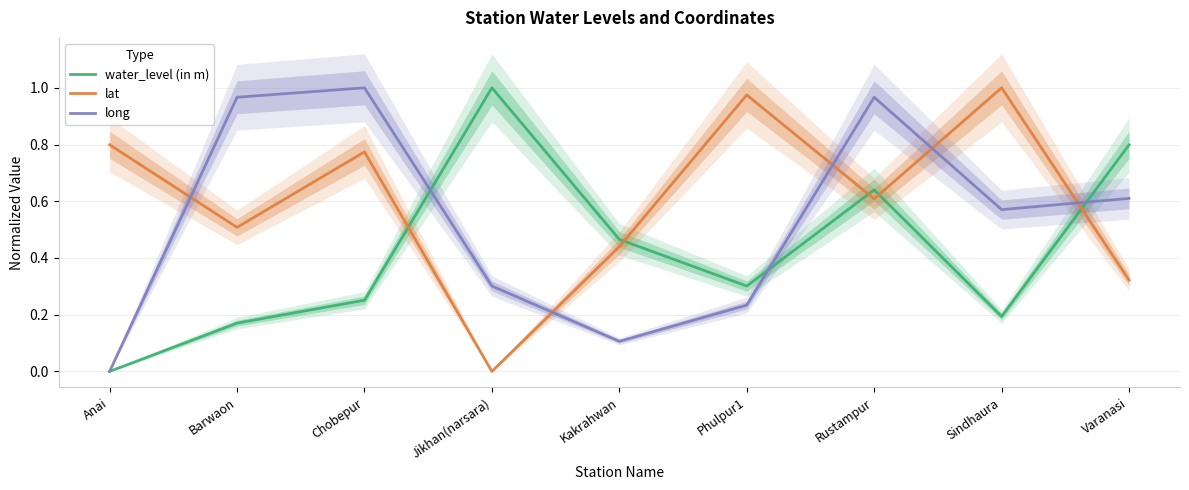

Where is lat nearest to the value 0?

Jikhan(narsara)